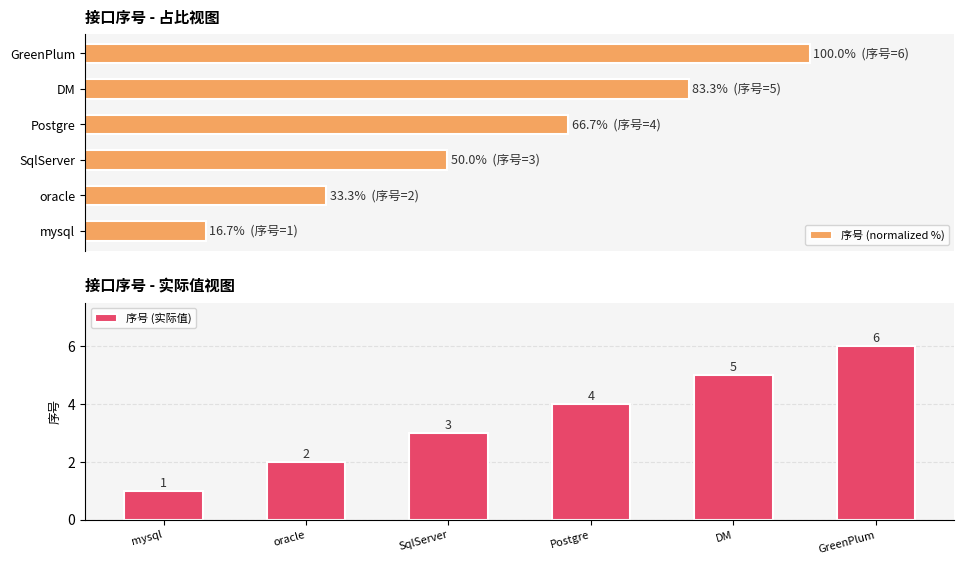

What is the difference between the maximum and minimum values in the 序号 (实际值) series?

5